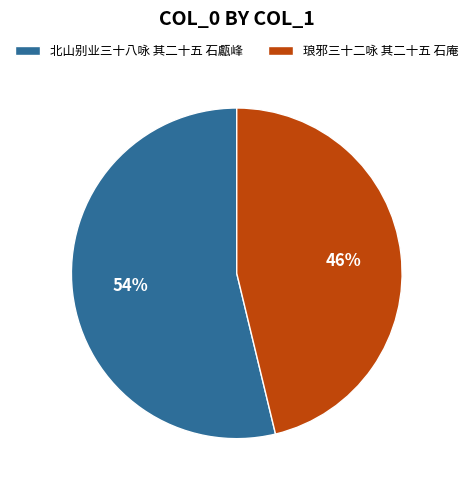

True or false: 北山别业三十八咏 其二十五 石甗峰 accounts for 43% of the total.

False